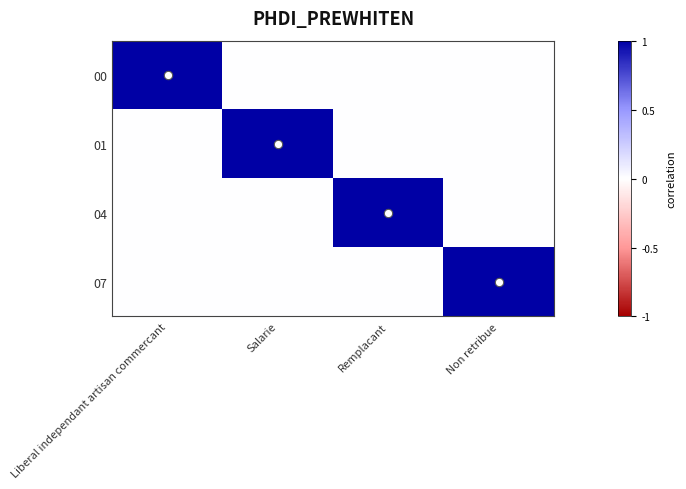

Which has a higher value, Liberal independant artisan commercant or Non retribue?

Liberal independant artisan commercant